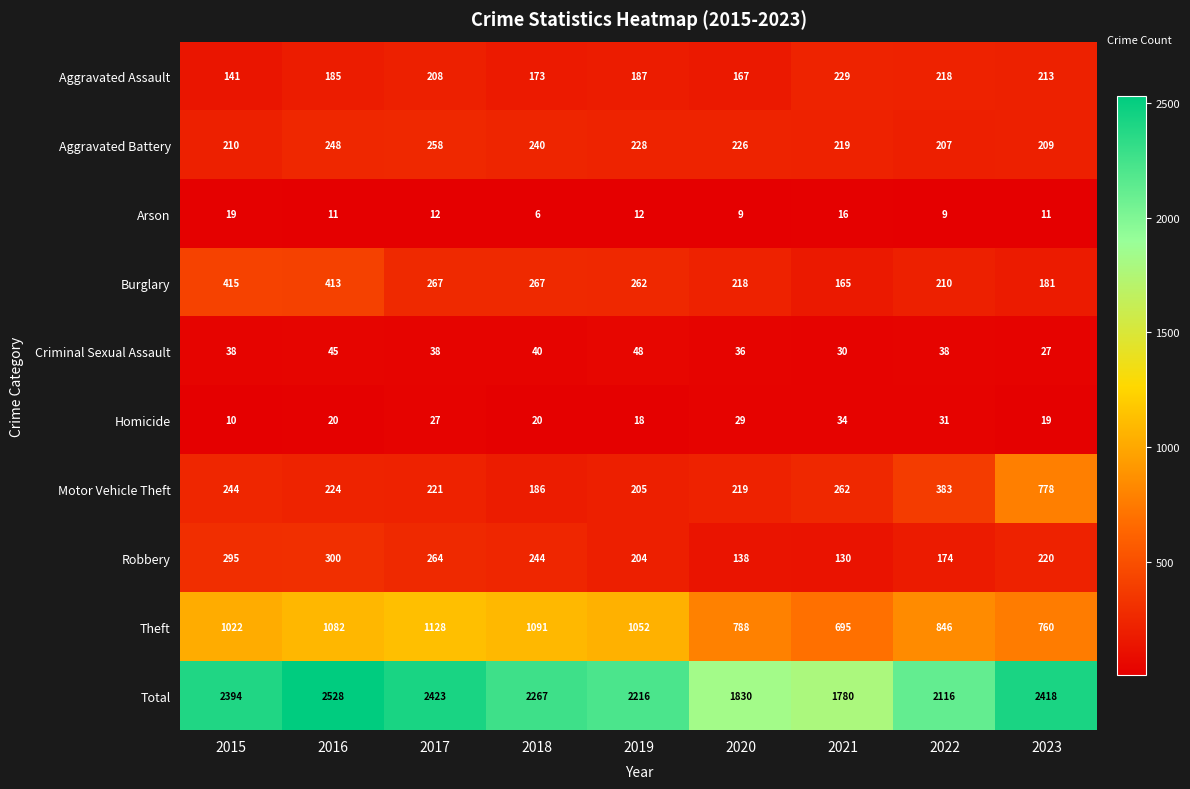

Where is Total nearest to the value 2154?

2022